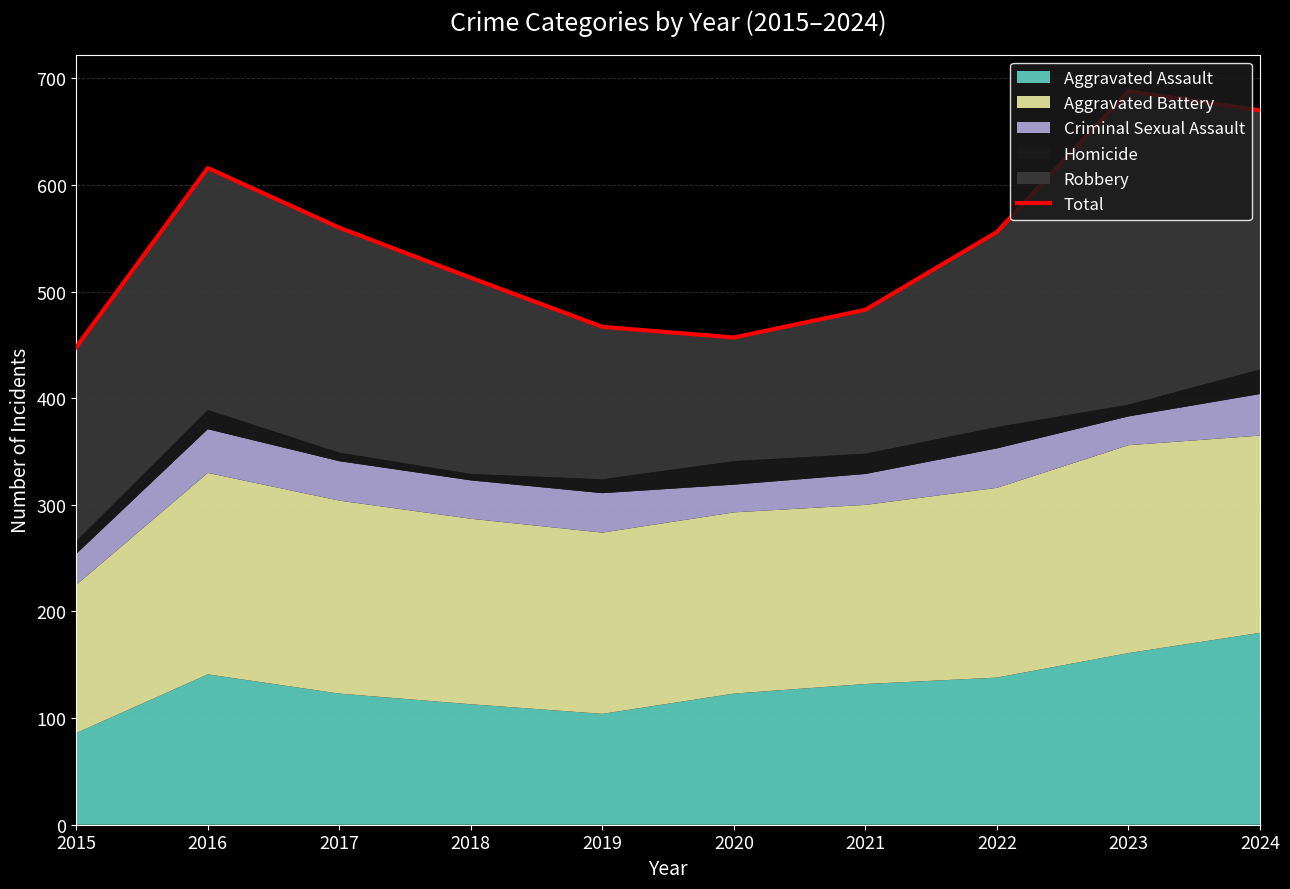

What is the average value?

546